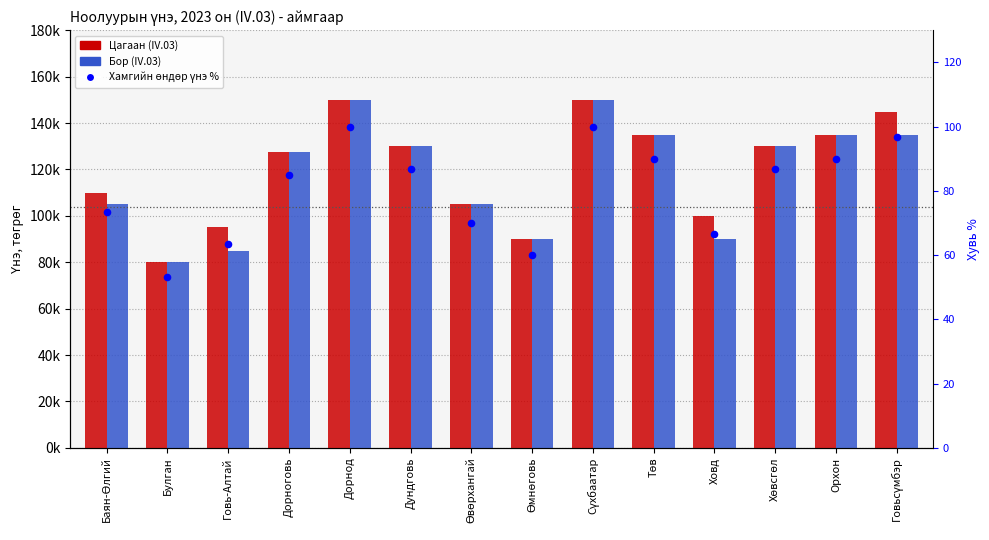

Which series has the largest total across all categories?

Цагаан (IV.03)